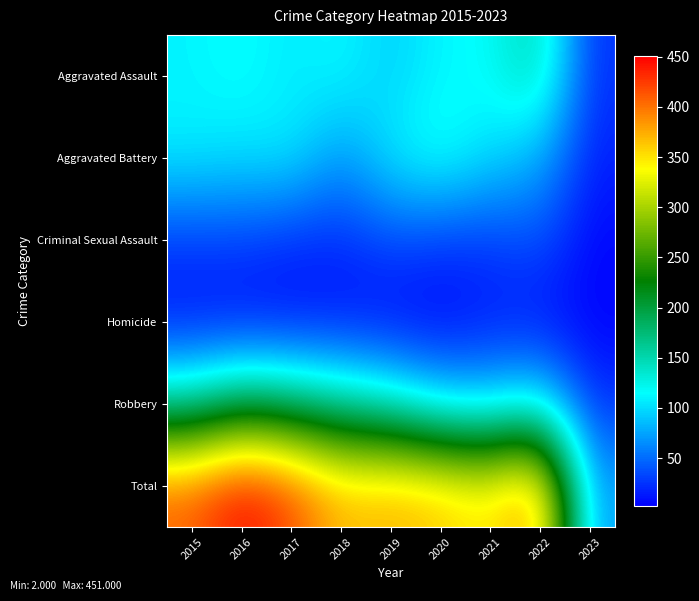

At which category is the sum across all series the highest?

2016